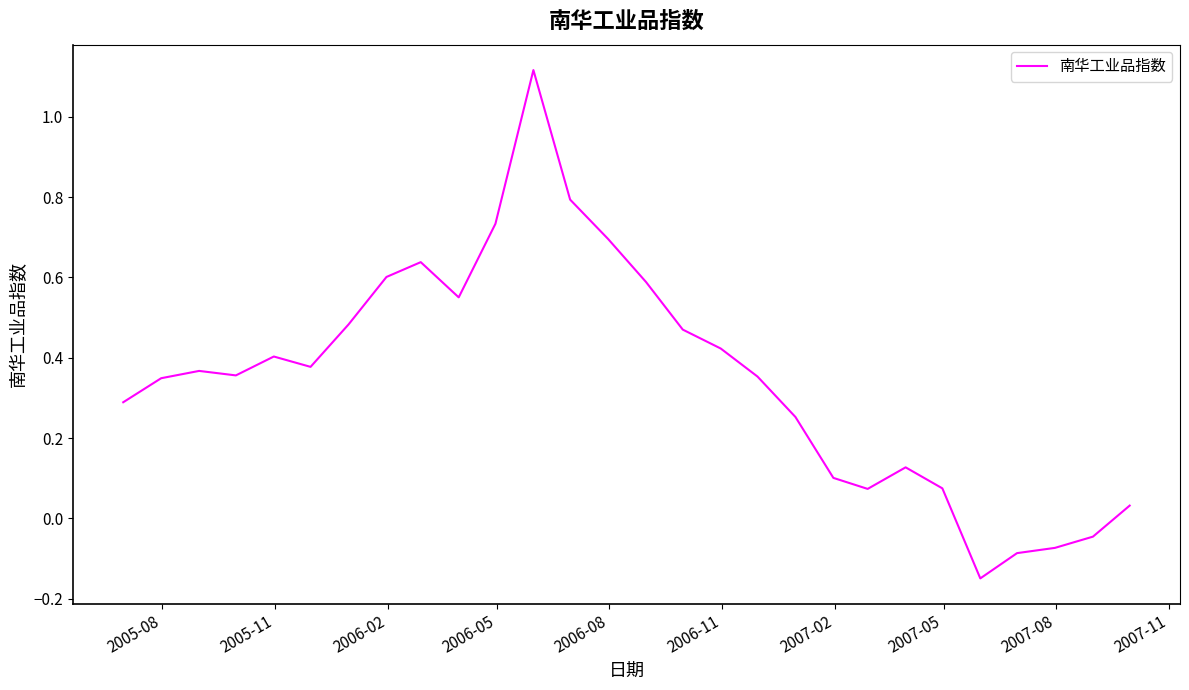

Reading left to right, transcribe all the data shown in this chart.

0.3	0.3	0.4	0.4	0.4	0.4	0.5	0.6	0.6	0.6	0.7	1.1	0.8	0.7	0.6	0.5	0.4	0.4	0.3	0.1	0.1	0.1	0.1	-0.1	-0.1	-0.1	-0.0	0.0